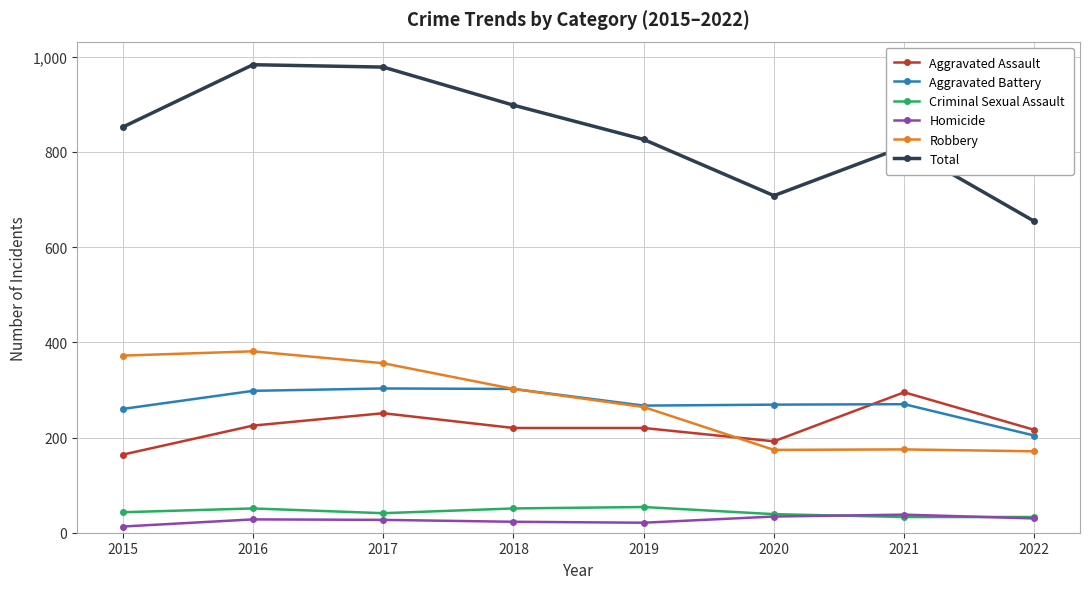

True or false: Total has more than 2 interior local peaks.

False